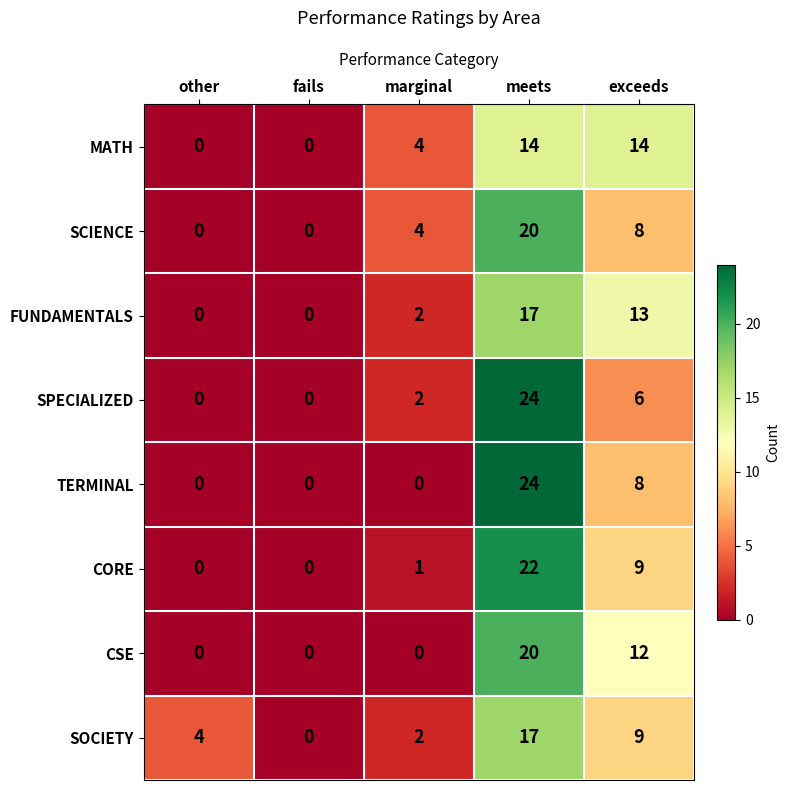

What is the difference between the second highest and minimum values in the FUNDAMENTALS series?

13